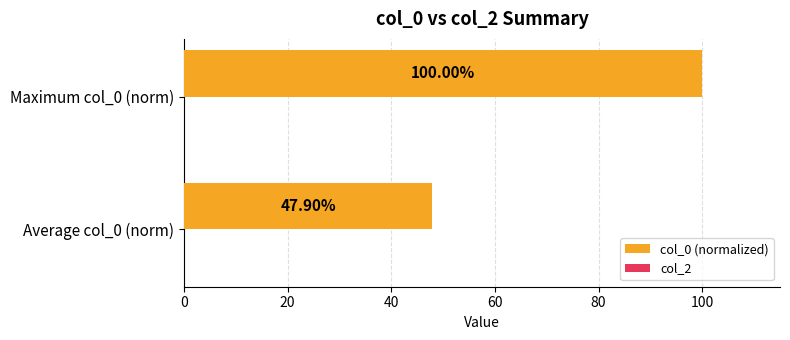

What is the change in value from Average col_0 (norm) to Maximum col_0 (norm)?

+52.1